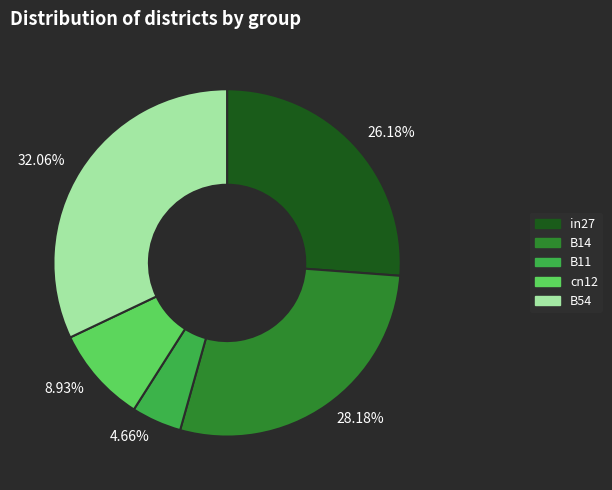

To the nearest percent, what portion does cn12 represent?

9%